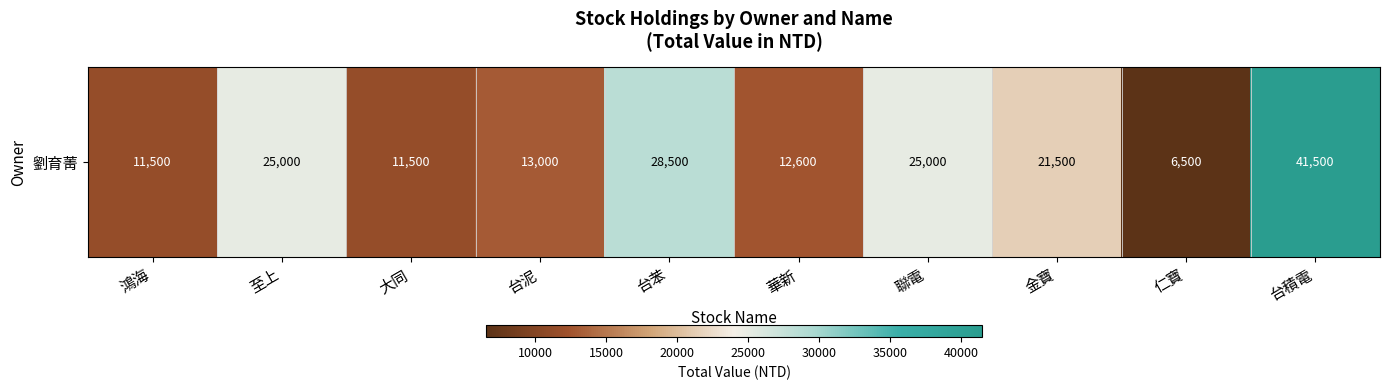

What is the change in value from 華新 to 台積電?

+28900